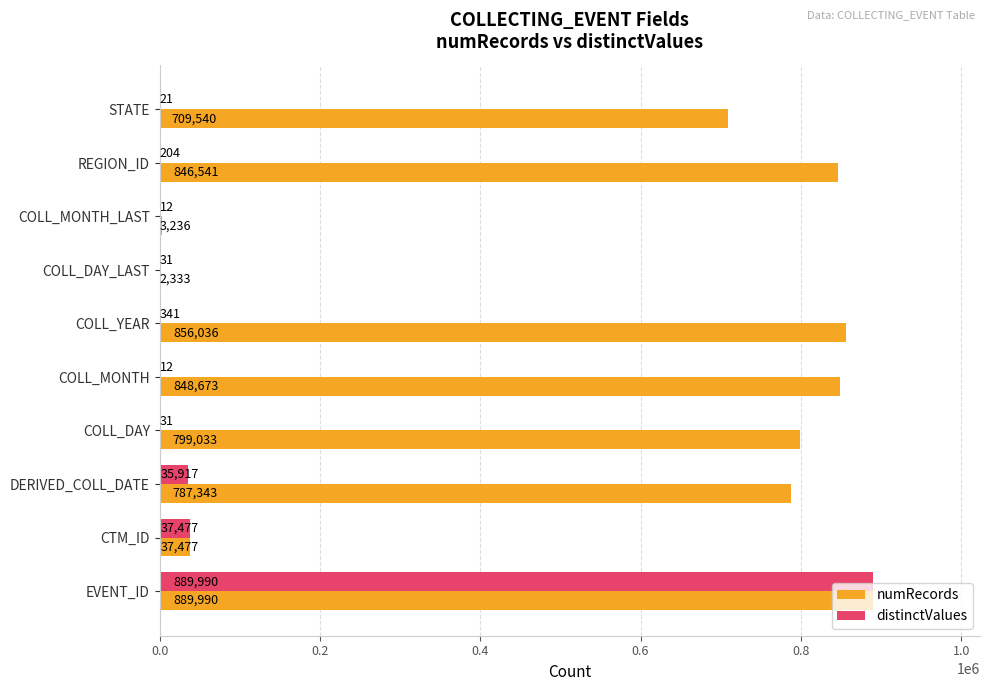

What is the sum of all distinctValues values?

964036